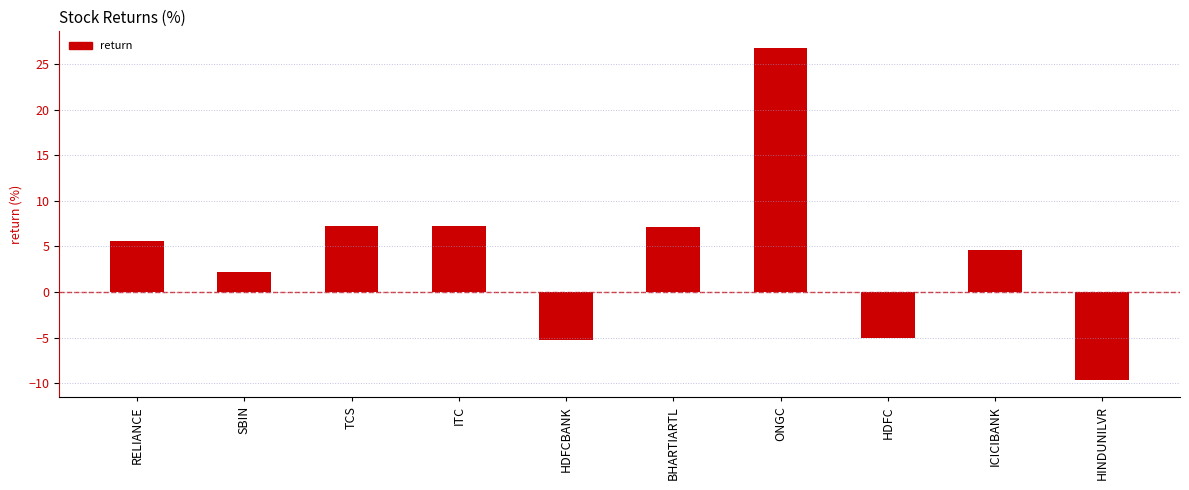

What is the sum of all values?

40.8